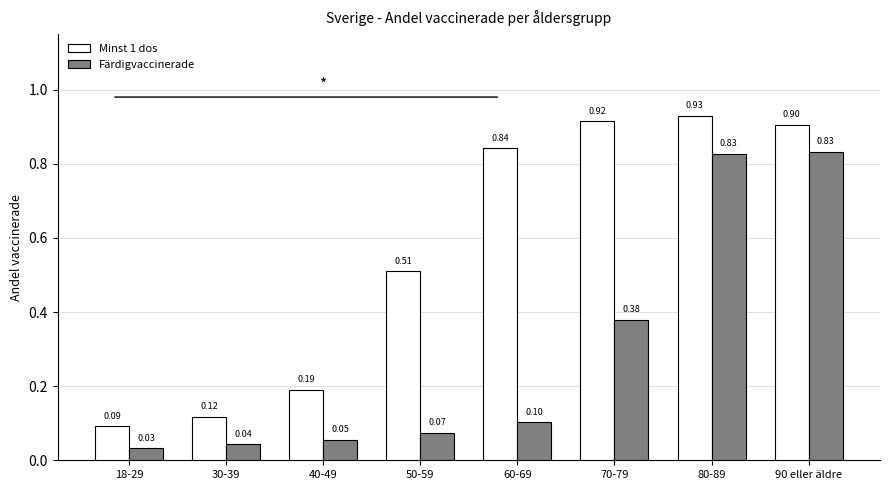

What is the difference between the Minst 1 dos values at 40-49 and 30-39?

0.1